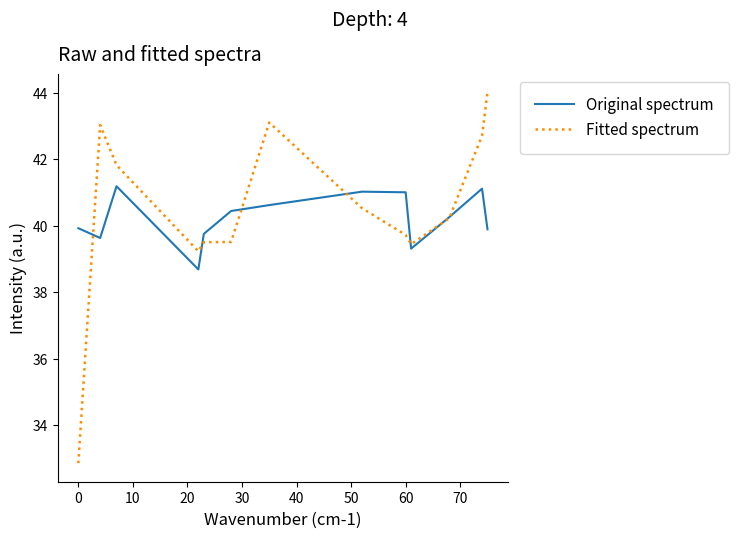

Which series has the largest range (max minus min)?

Fitted spectrum